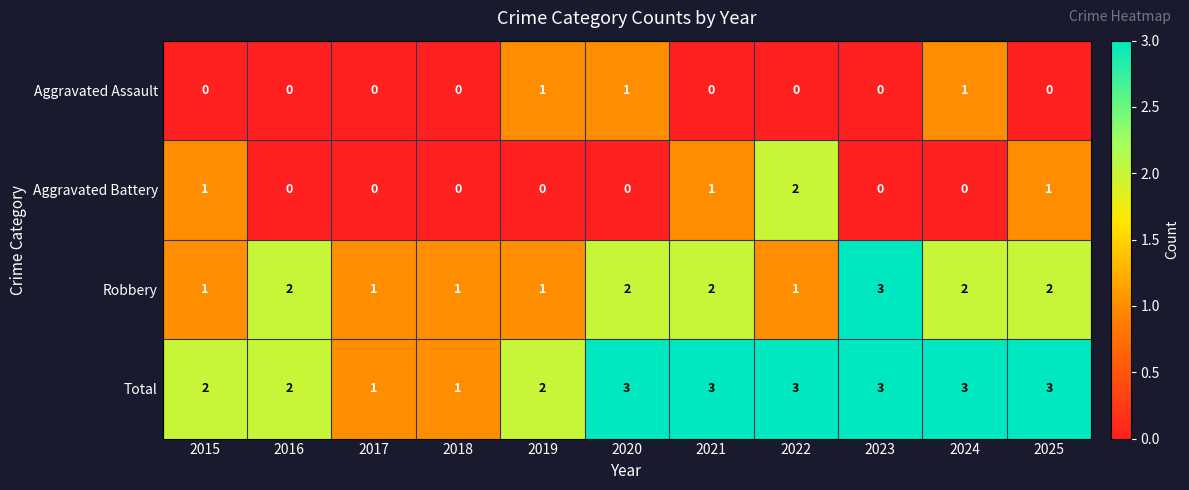

The Aggravated Assault series shows 1 at 2018. True or false?

False